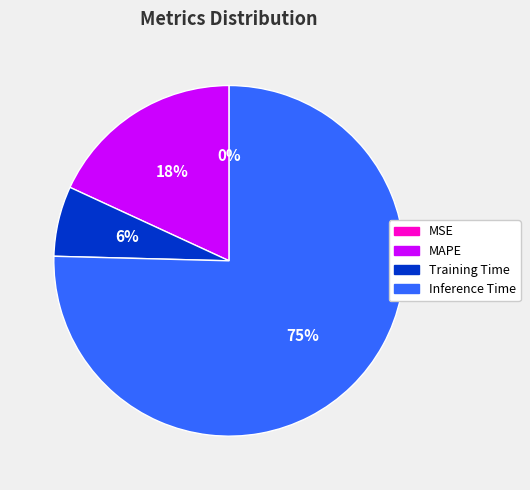

True or false: Training Time accounts for 14% of the total.

False